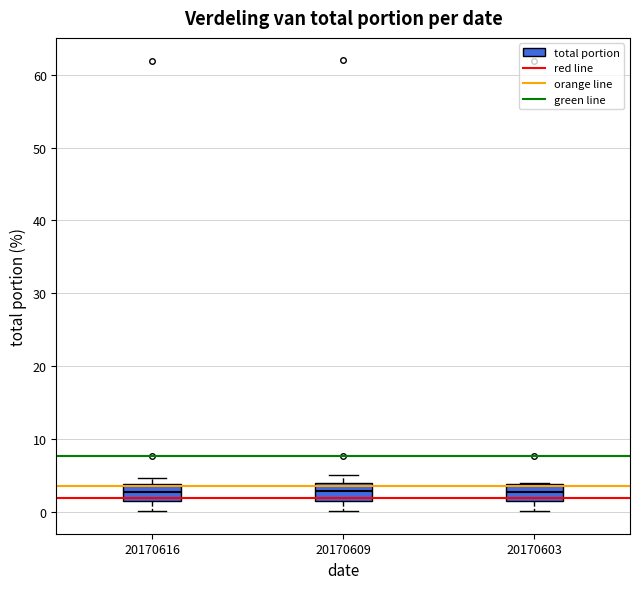

Where is the upper edge of the box at x = 20170603 on the y-axis? The values are not printed on the chart, so give them approximately, as read against the axis.

4